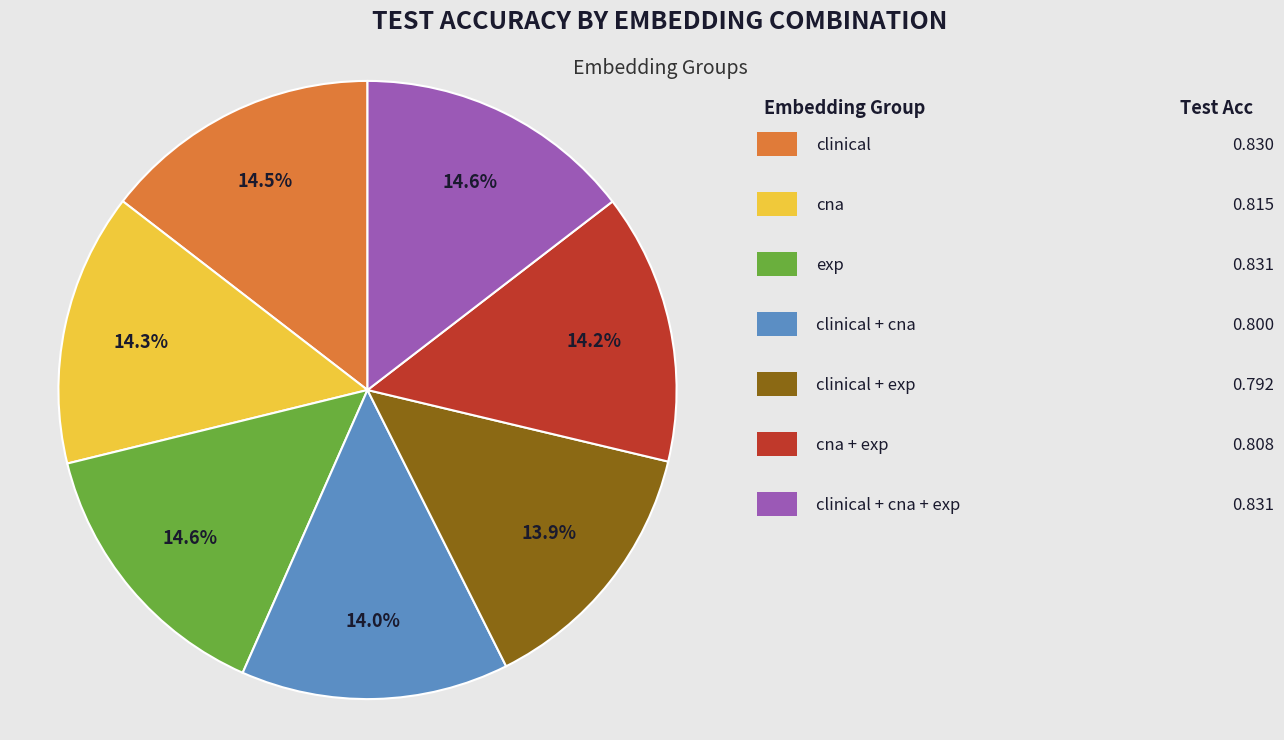

Is there any slice that represents more than half of the pie?

No